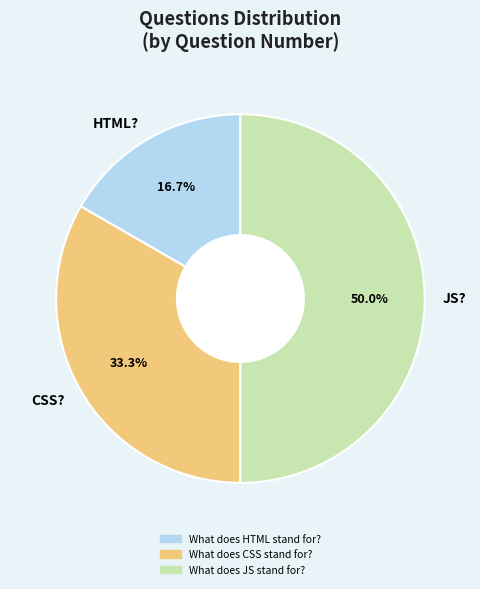

Does CSS? represent more than half of the total?

No